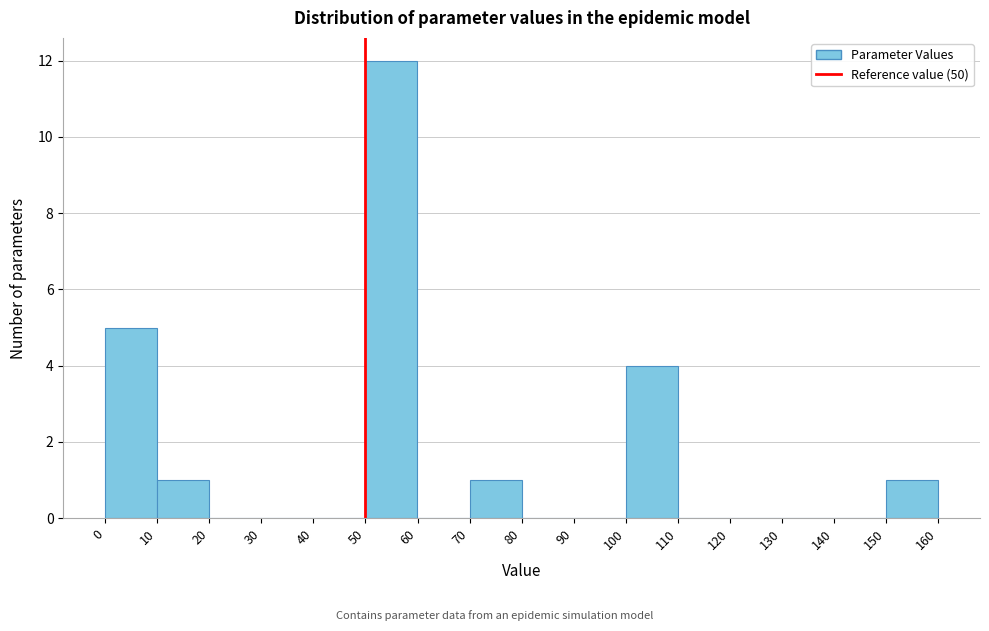

Reading left to right, transcribe this chart: for each bar, give the range it covers on the x-axis and its height. The values are not printed on the chart, so give them approximately, as read against the axis.

0 to 10: 5
10 to 20: 1
20 to 30: 0
30 to 40: 0
40 to 50: 0
50 to 60: 12
60 to 70: 0
70 to 80: 1
80 to 90: 0
90 to 100: 0
100 to 110: 4
110 to 120: 0
120 to 130: 0
130 to 140: 0
140 to 150: 0
150 to 160: 1